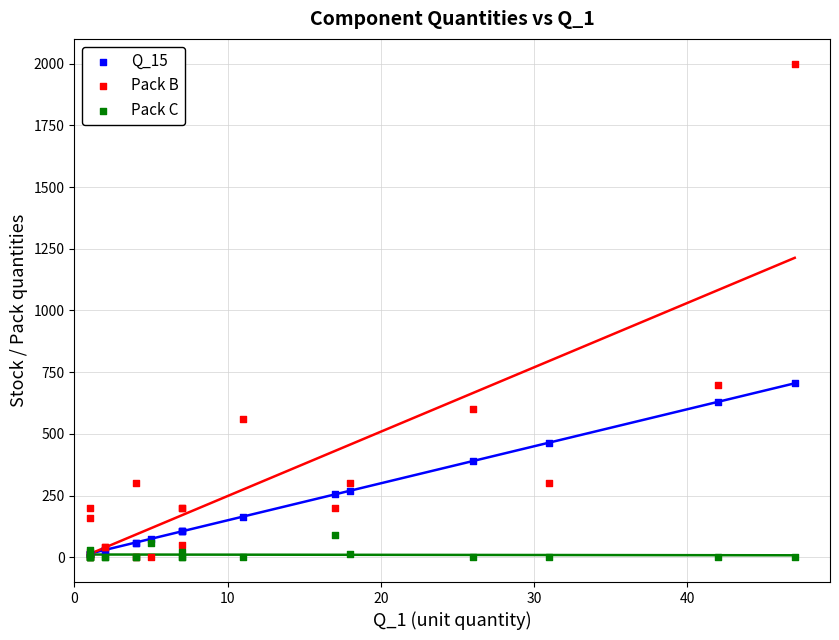

What are all the series names shown in the legend?

Q_15, Pack B, Pack C